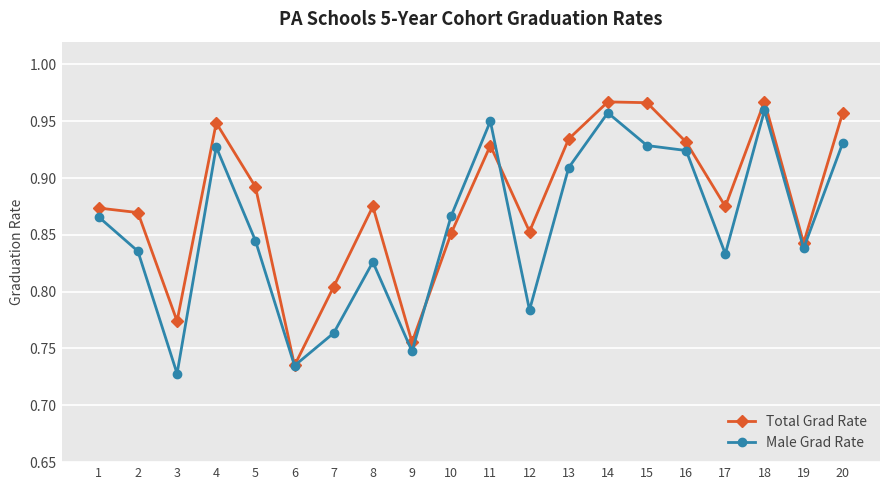

What are all the series names shown in the legend?

Total Grad Rate, Male Grad Rate